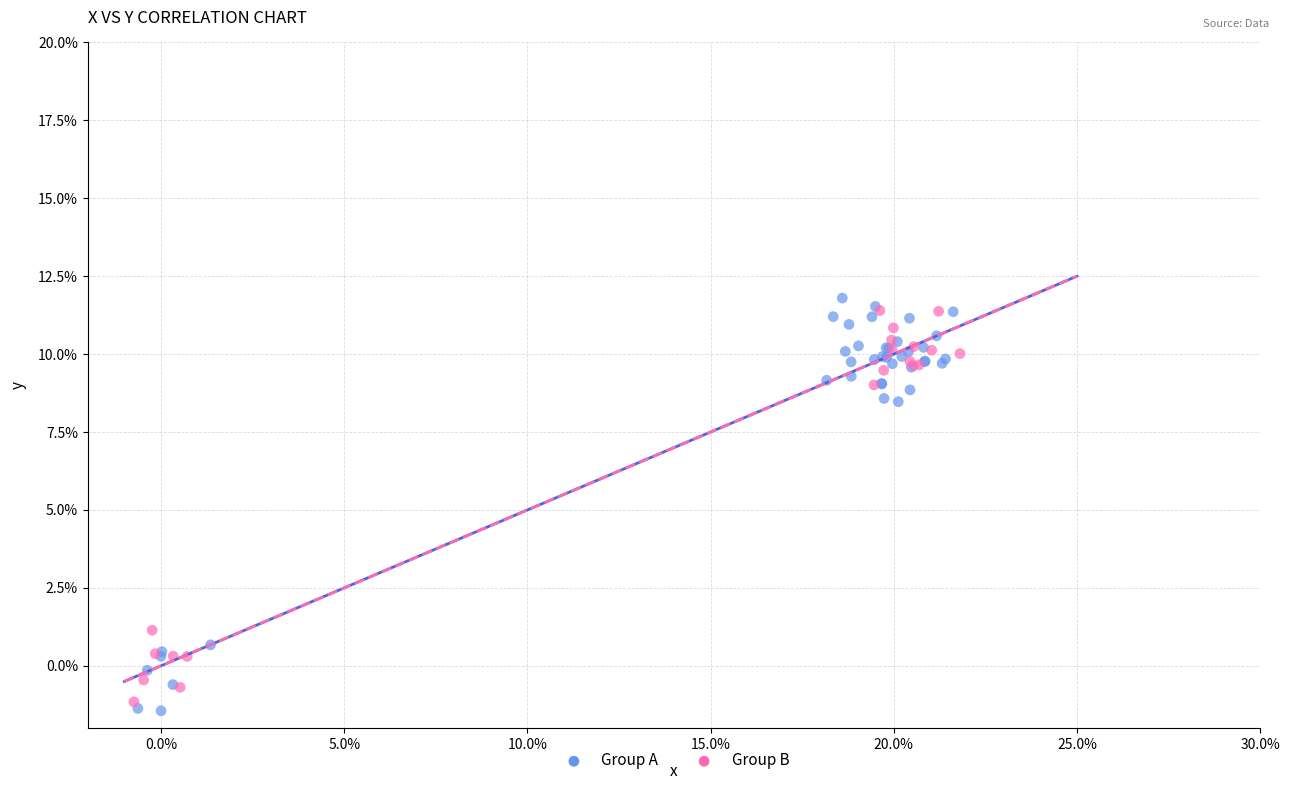

Which series contains the lowest Y value?

Group A